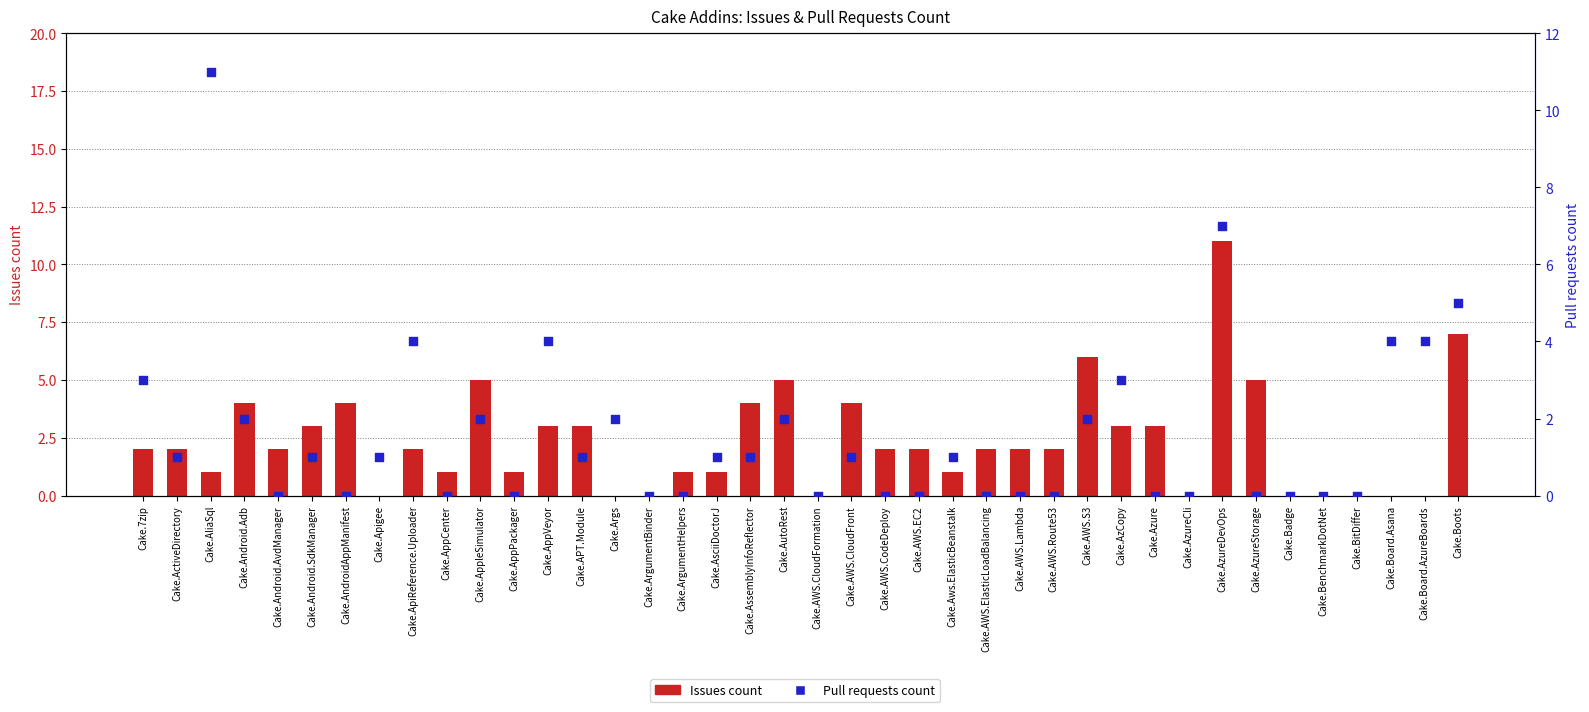

Which series has the widest spread of Y values?

Issues count